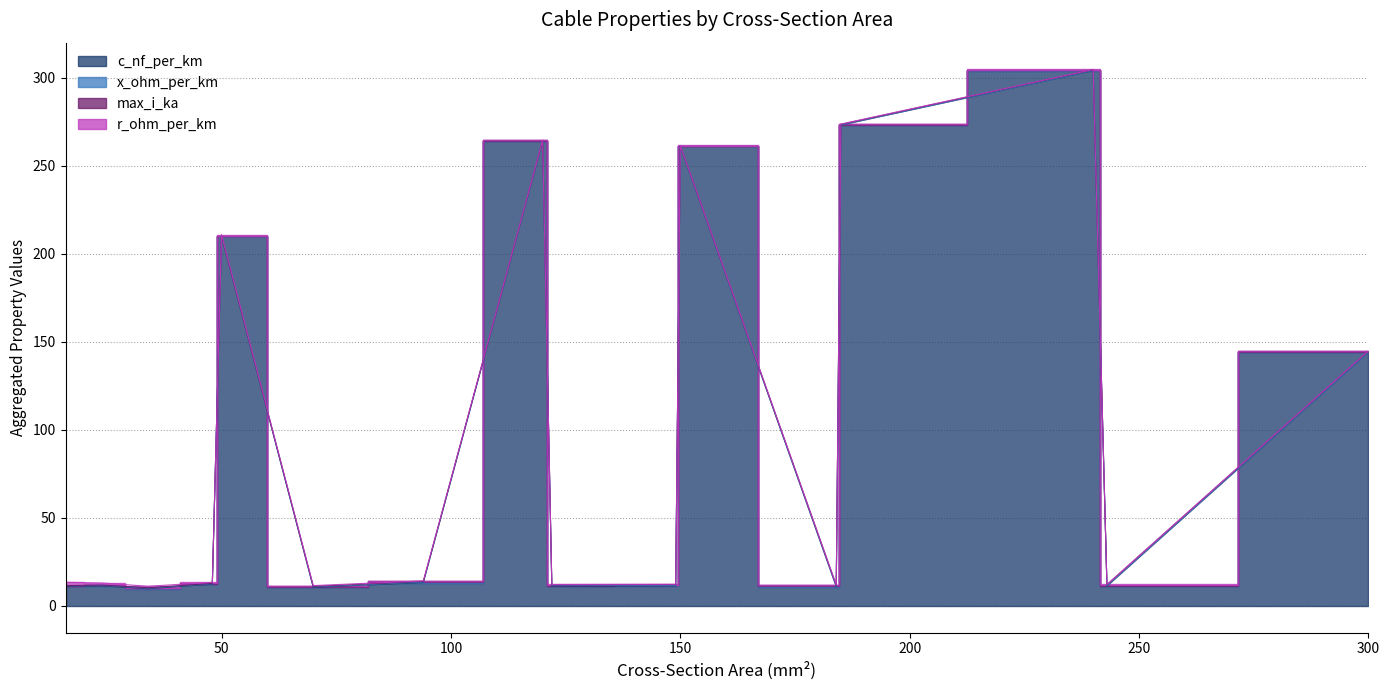

How many values in the c_nf_per_km series are below 12?

8